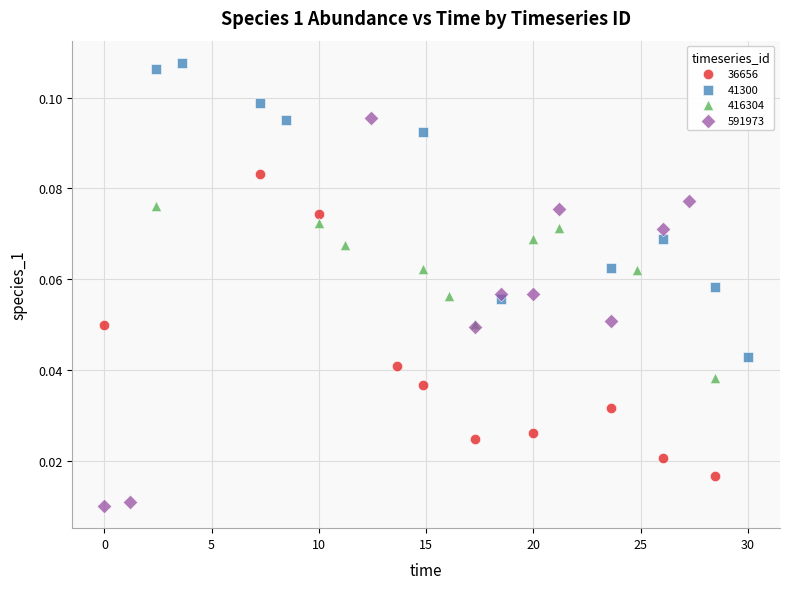

What are all the series names shown in the legend?

36656, 41300, 416304, 591973